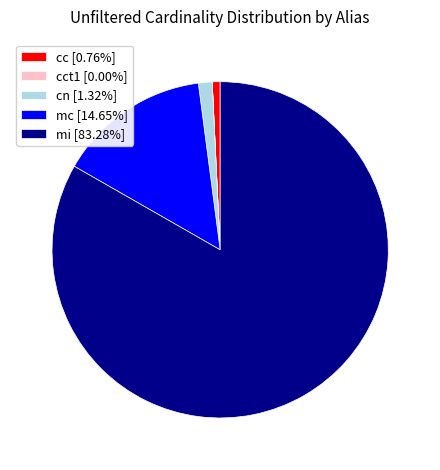

Does any single category account for the majority?

Yes